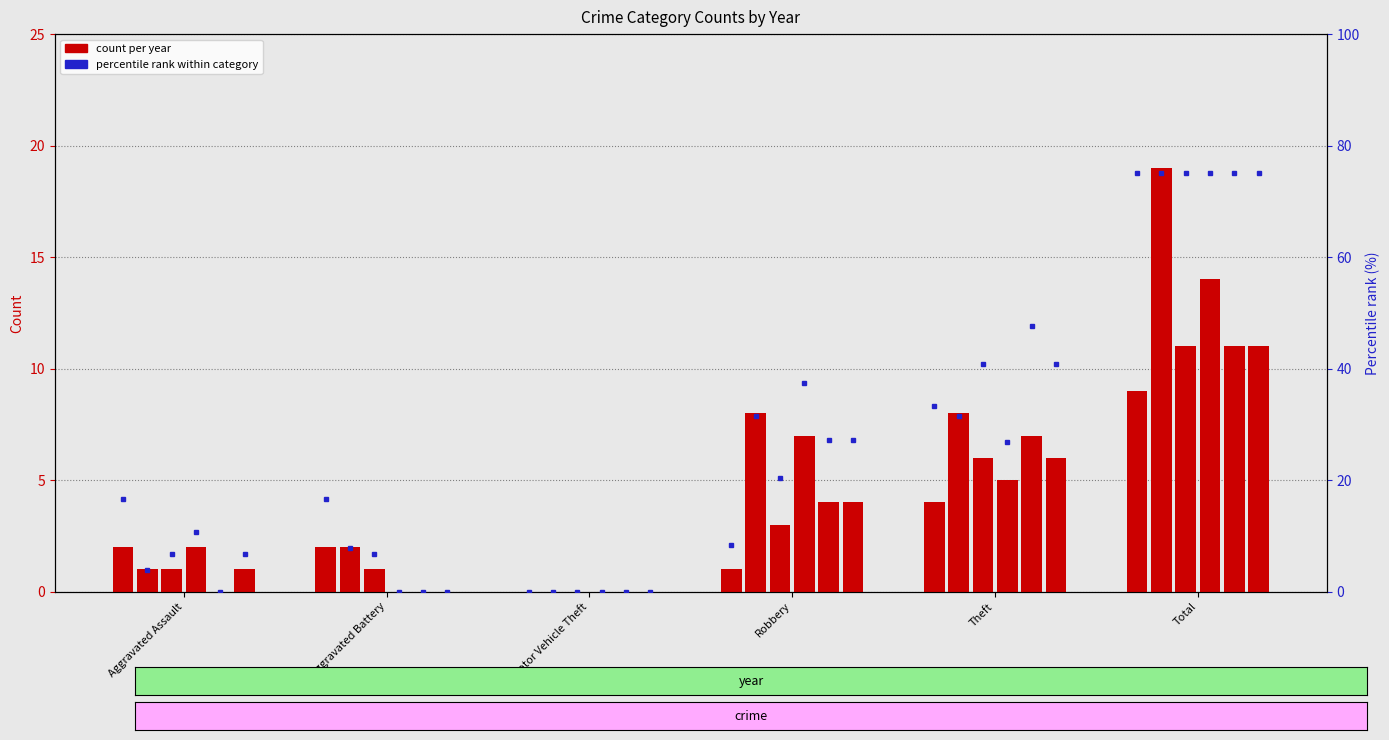

True or false: 2015 has a value of -5 at Motor Vehicle Theft.

False